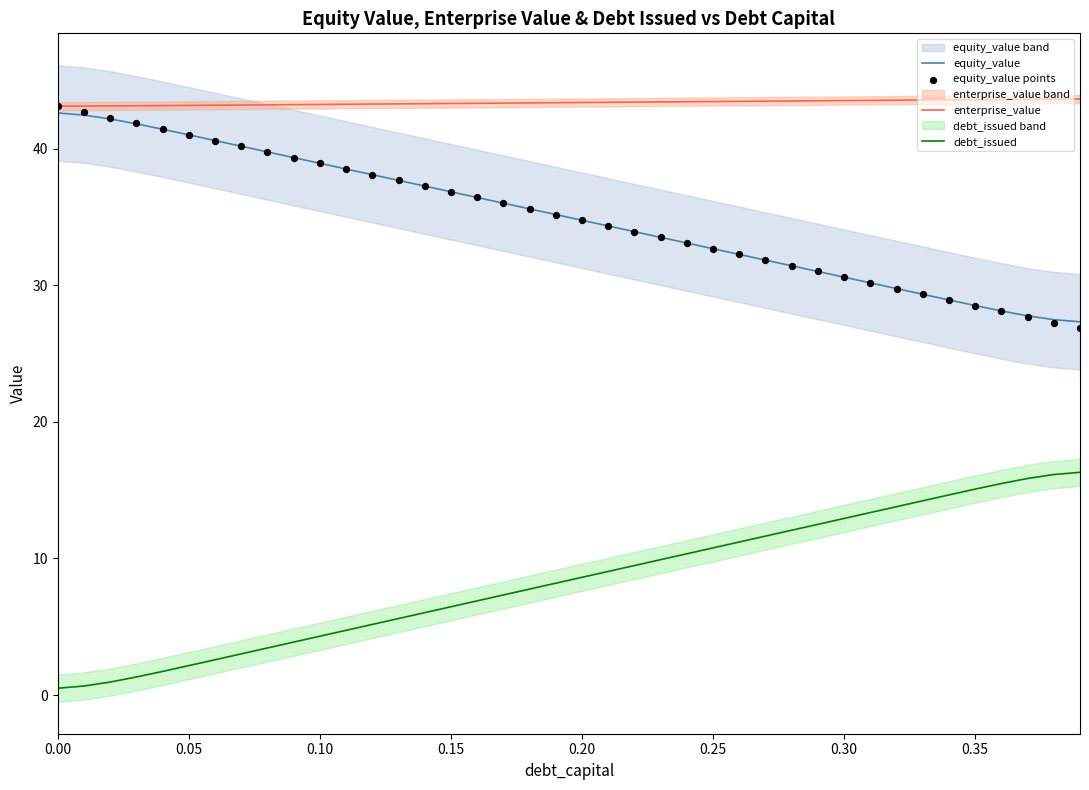

Which series has the widest spread of Y values?

equity_value points